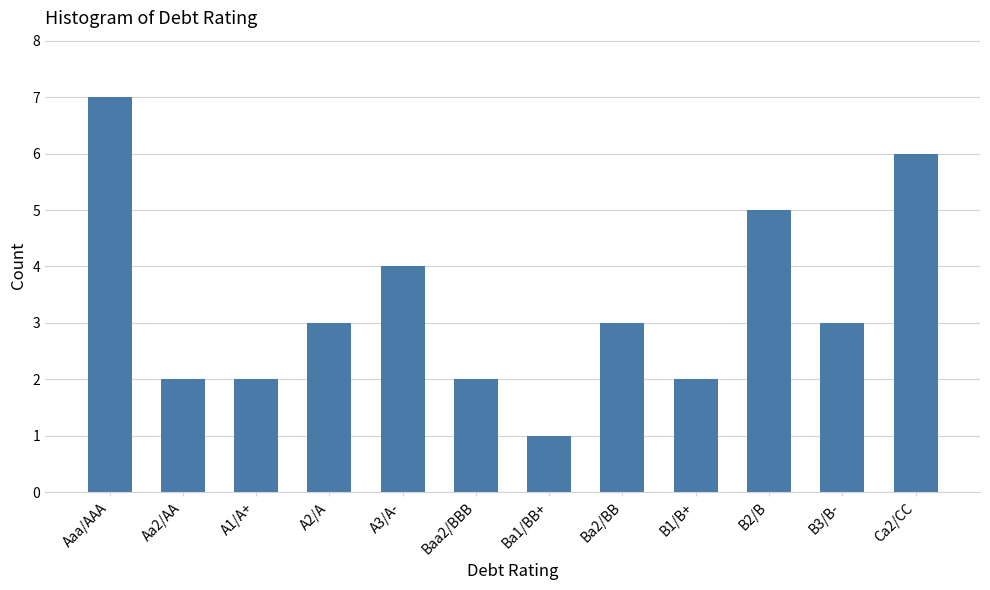

Is it true that the value at Ba2/BB is 3?

True